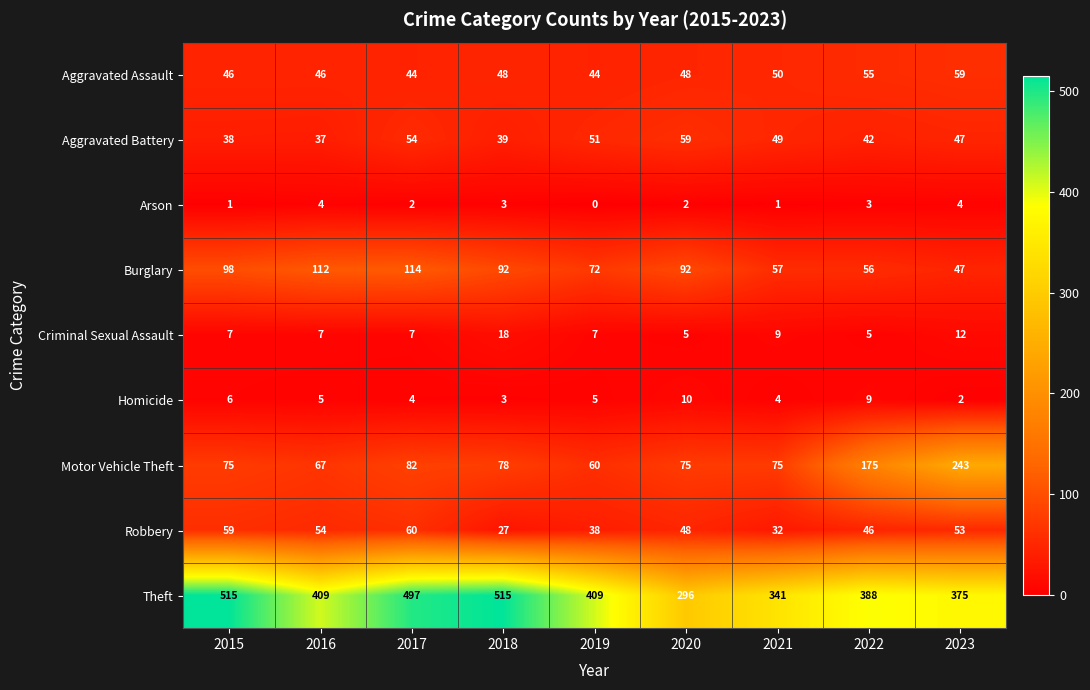

How many data points does each series have?

9